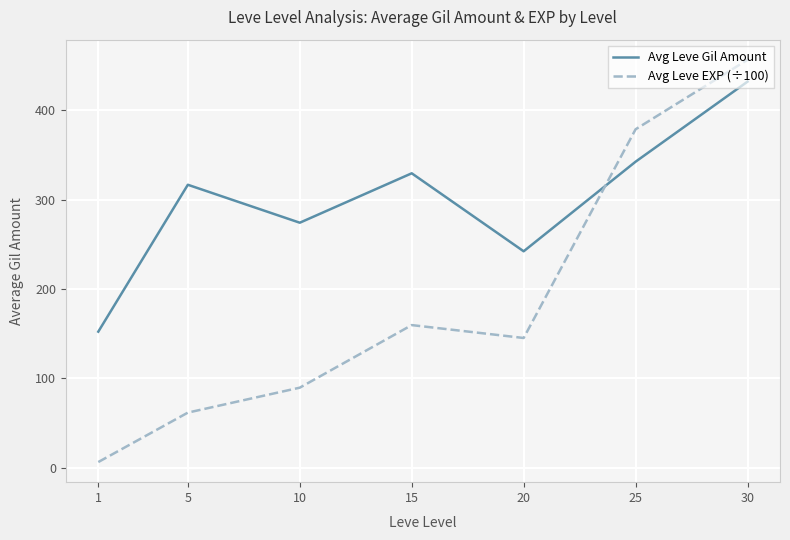

Is this an area chart (filled region under the line)?

No